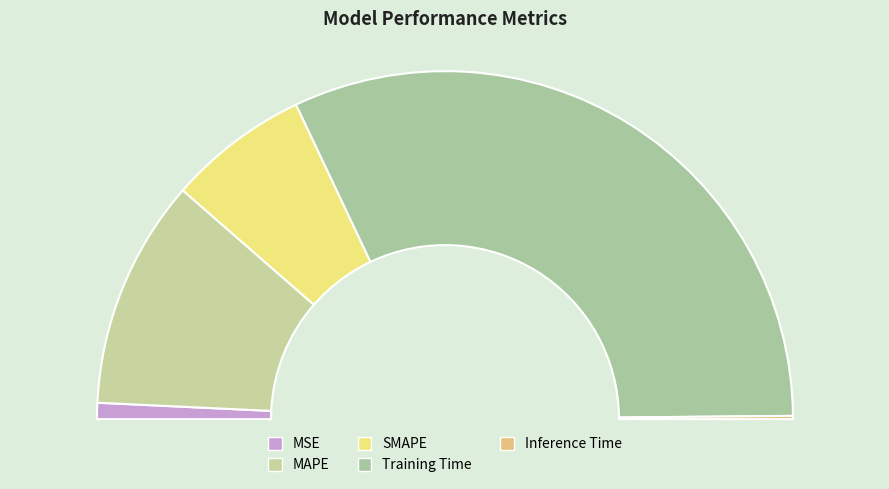

What portion of the pie excludes SMAPE?

86.9%